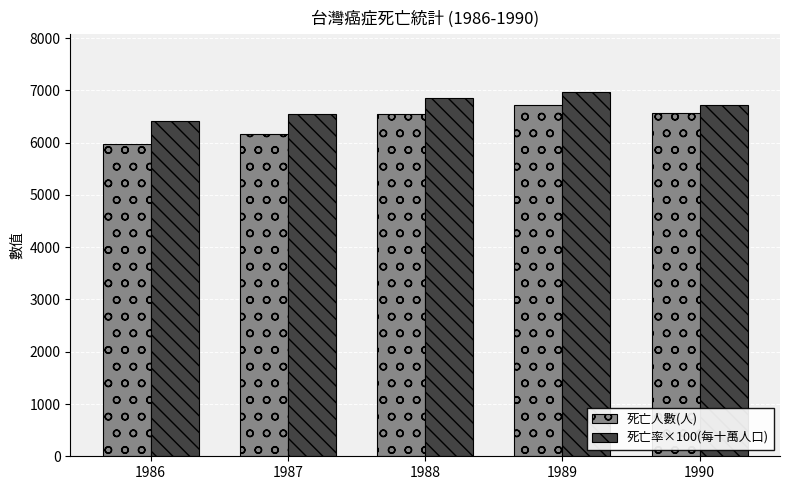

What is the smallest value displayed?

5975.0